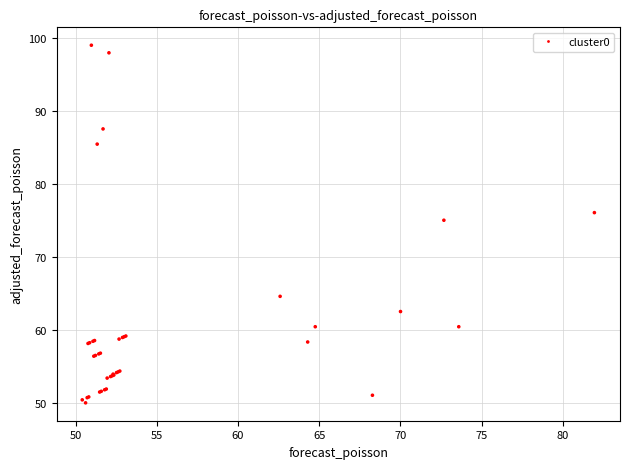

What Y value in the scatter plot is closest to 74?

75.0